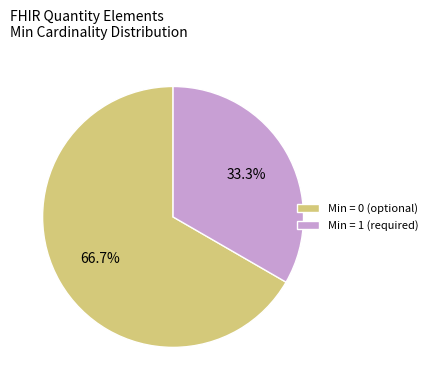

What is the ratio of the value at Min = 0 (optional) to the value at Min = 1 (required)?

2.0